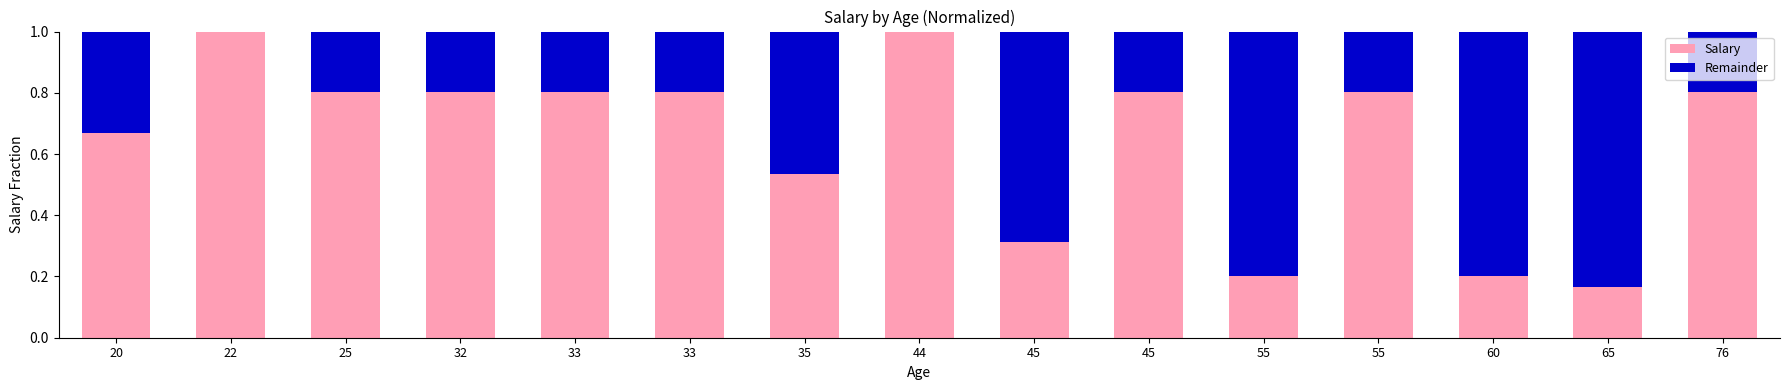

Which has a higher value, 22 or 20?

22